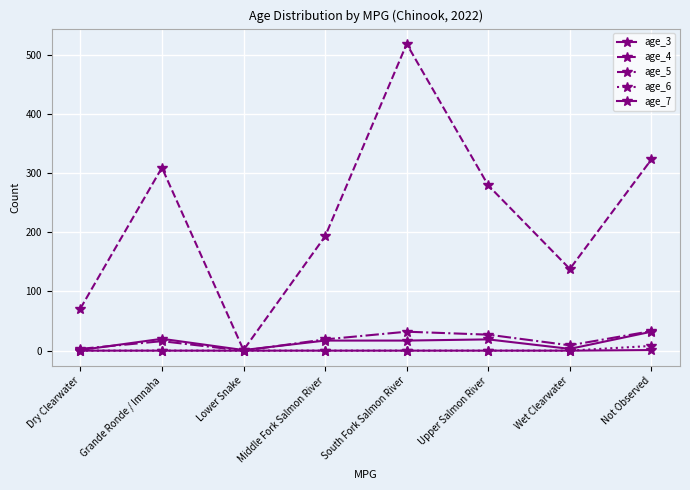

How many lines are shown in the chart?

5